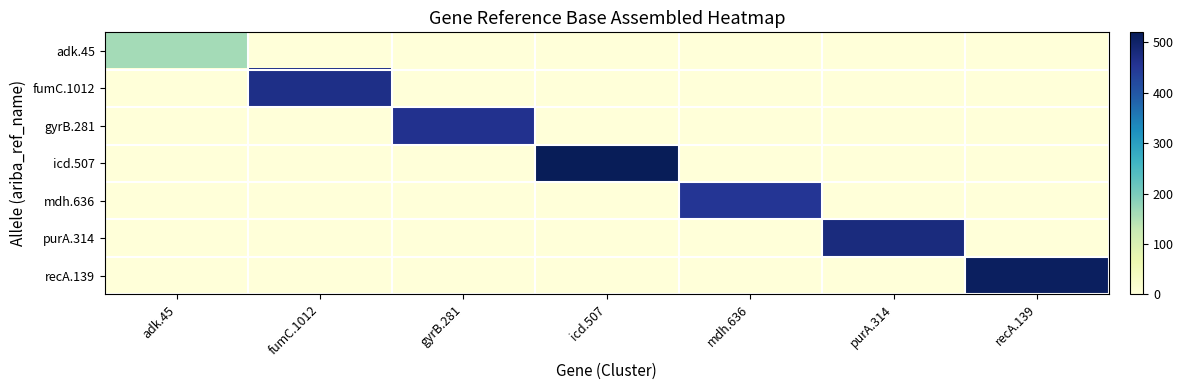

Between mdh.636 and recA.139, which series saw the biggest shift?

recA.139